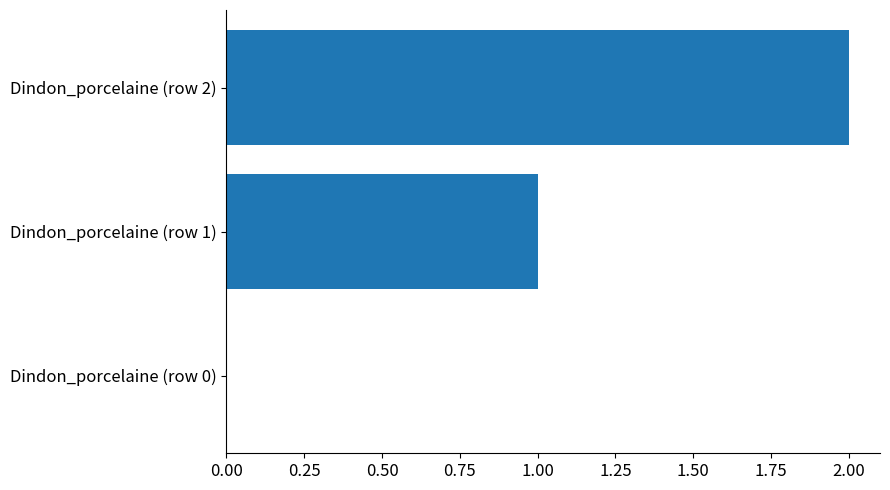

What is the sum of all values?

3